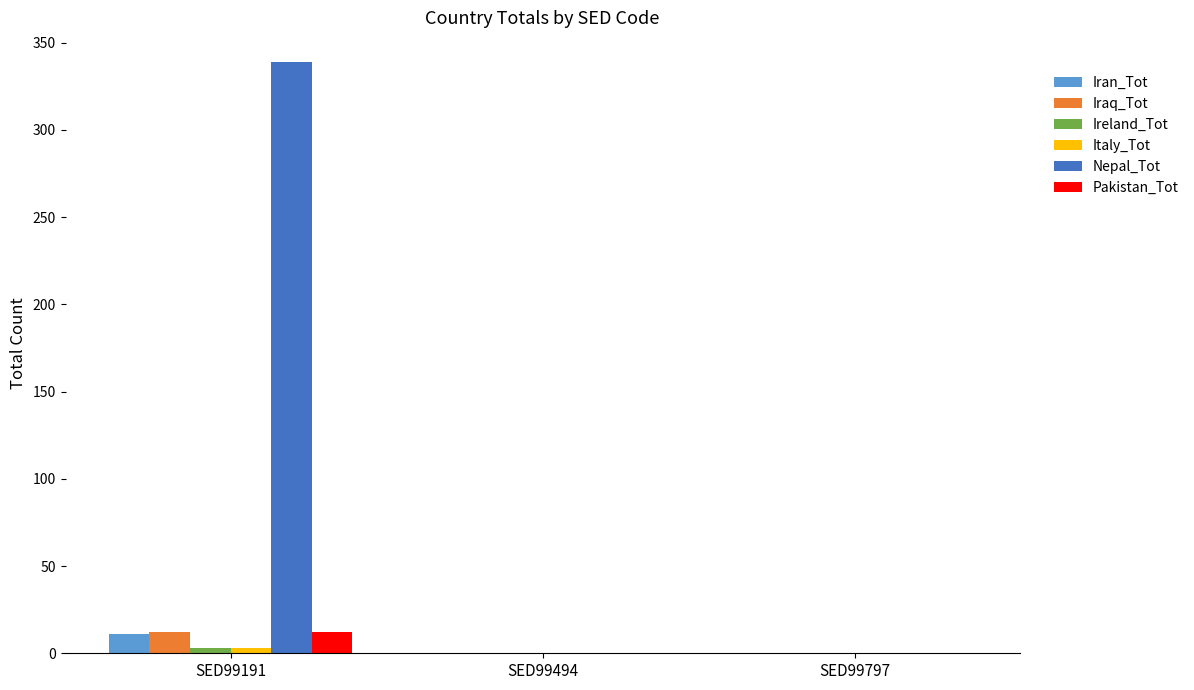

True or false: Pakistan_Tot has a value of 12 at SED99191.

True